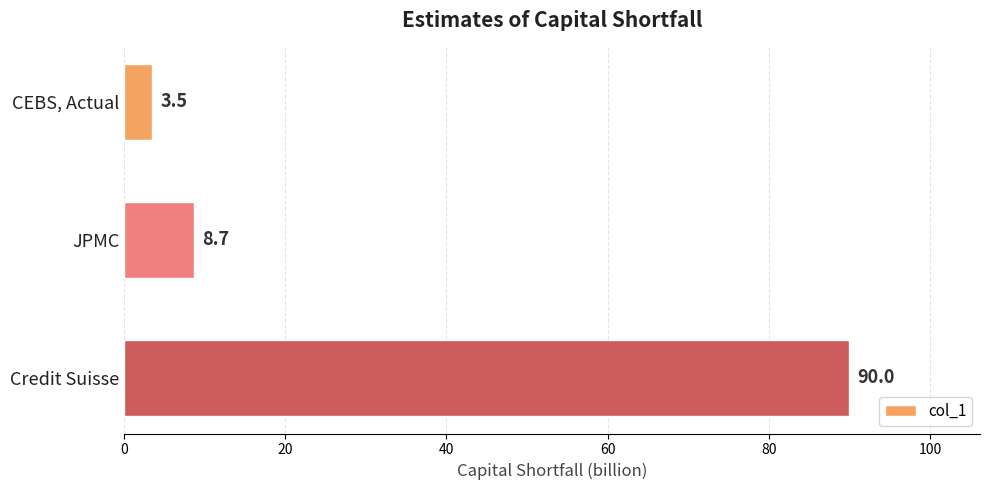

The value at JPMC is 8.7. True or false?

True